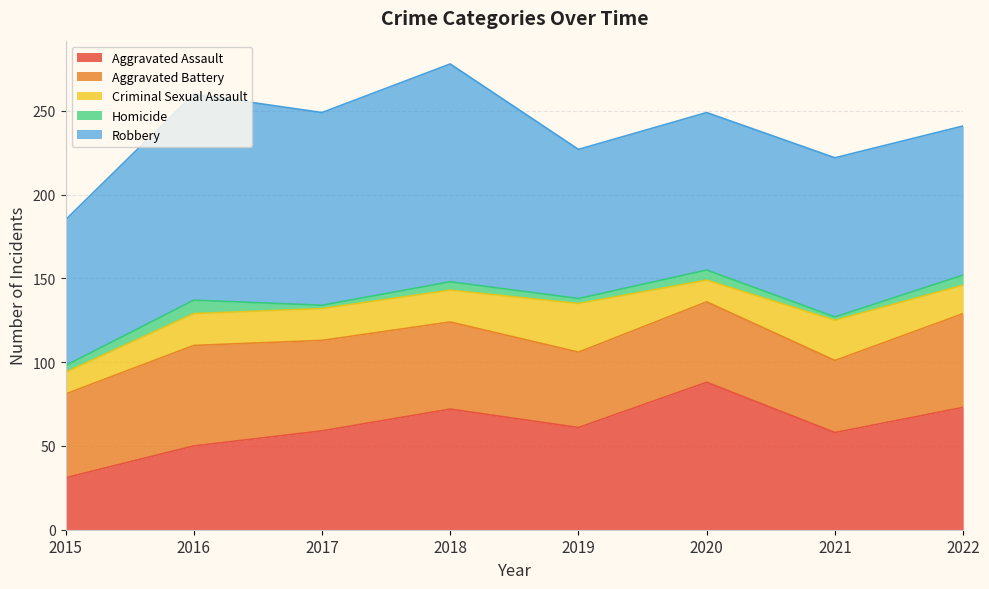

At which label does Aggravated Battery first exceed 52?

2016